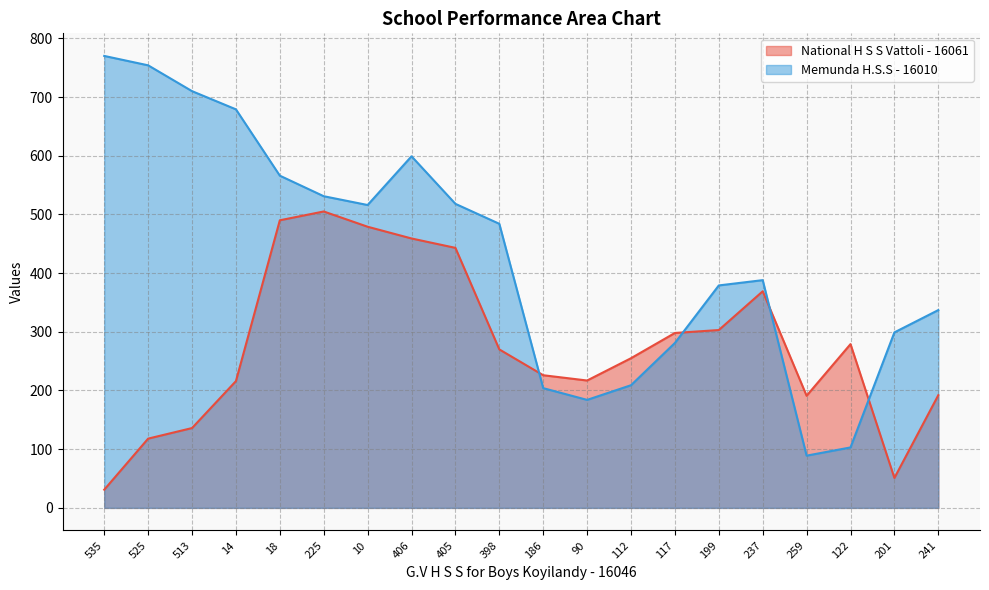

List the series in order of their peak value, lowest first.

National H S S Vattoli - 16061, Memunda H.S.S - 16010